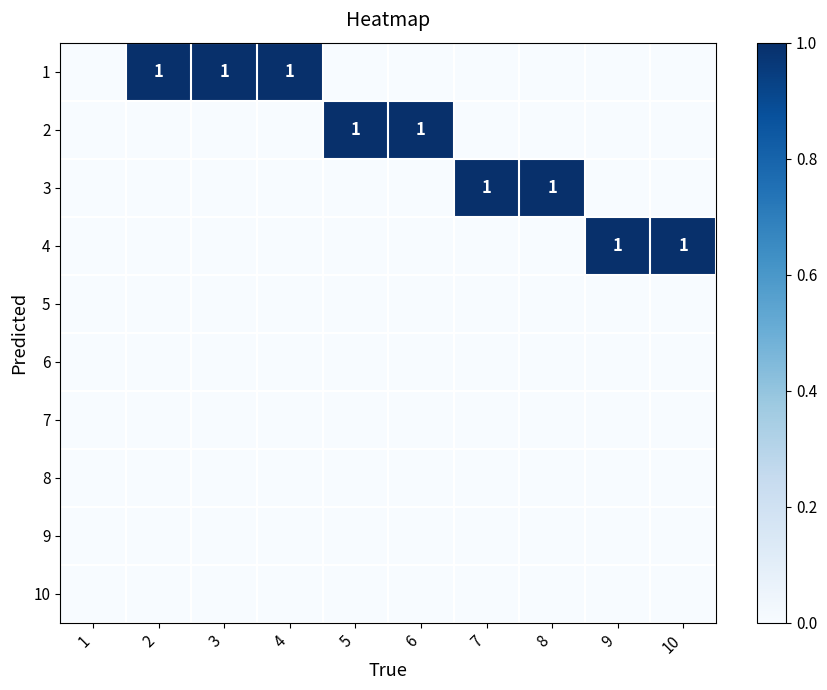

Count the number of categories in the chart.

10